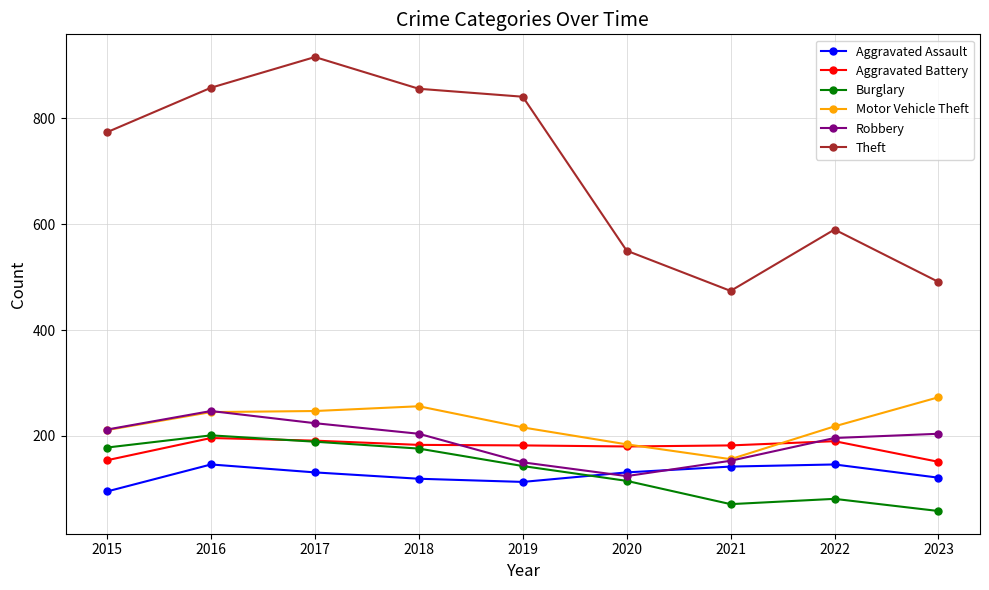

True or false: Theft and Aggravated Battery intersect in this chart.

False